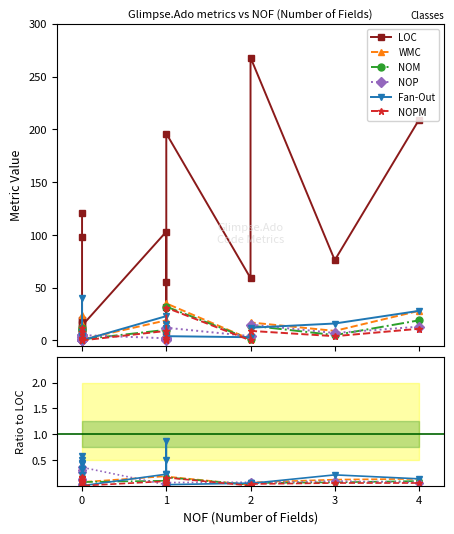

What is the value of the Fan-Out point at the 10th from the left?

0.3